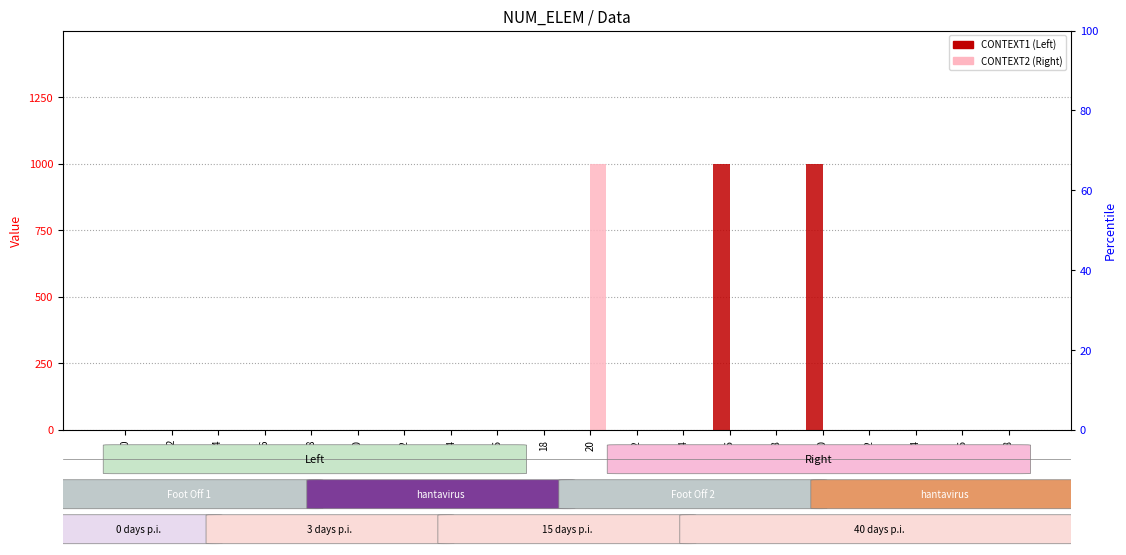

How many bars are there in each group?

2